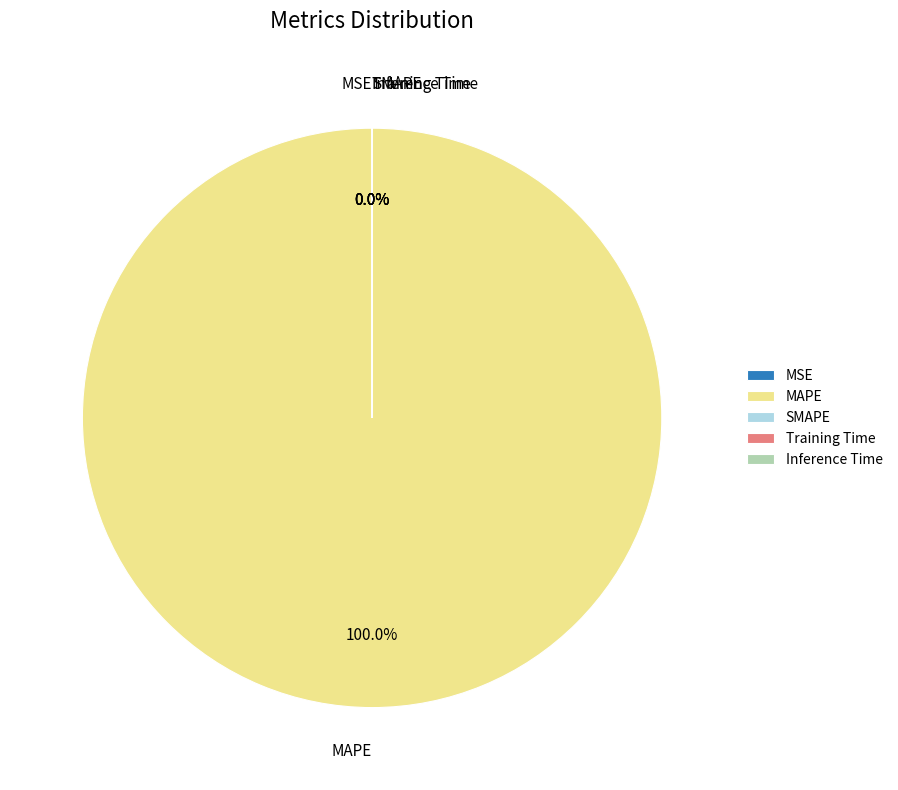

What is the smallest slice in the pie chart?

SMAPE